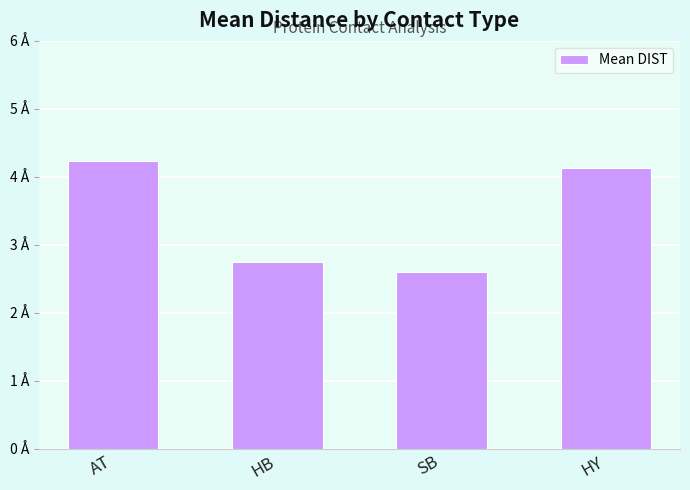

Are the bars horizontal?

No